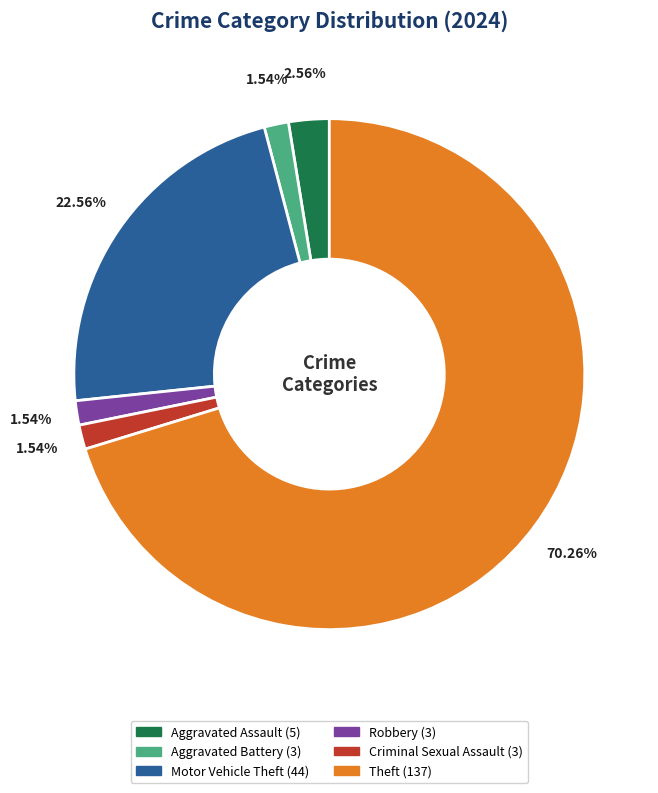

How many segments does this pie chart have?

6